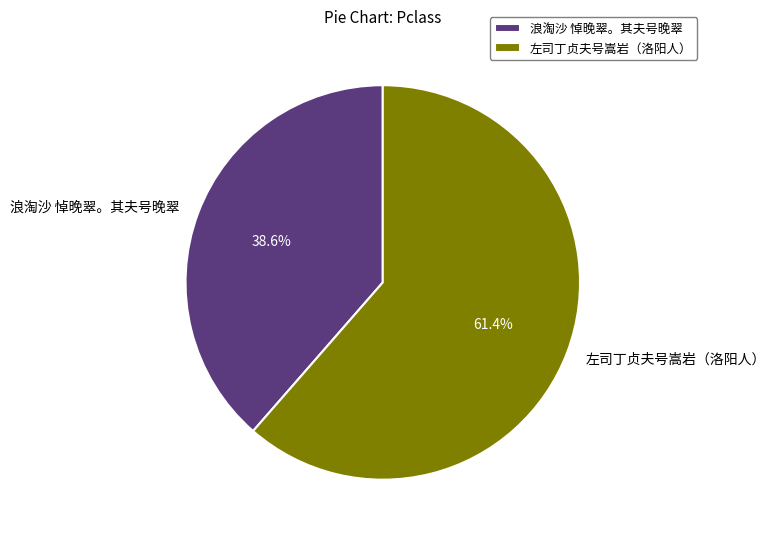

To the nearest percent, what is the difference between the largest and smallest slice percentages?

23%